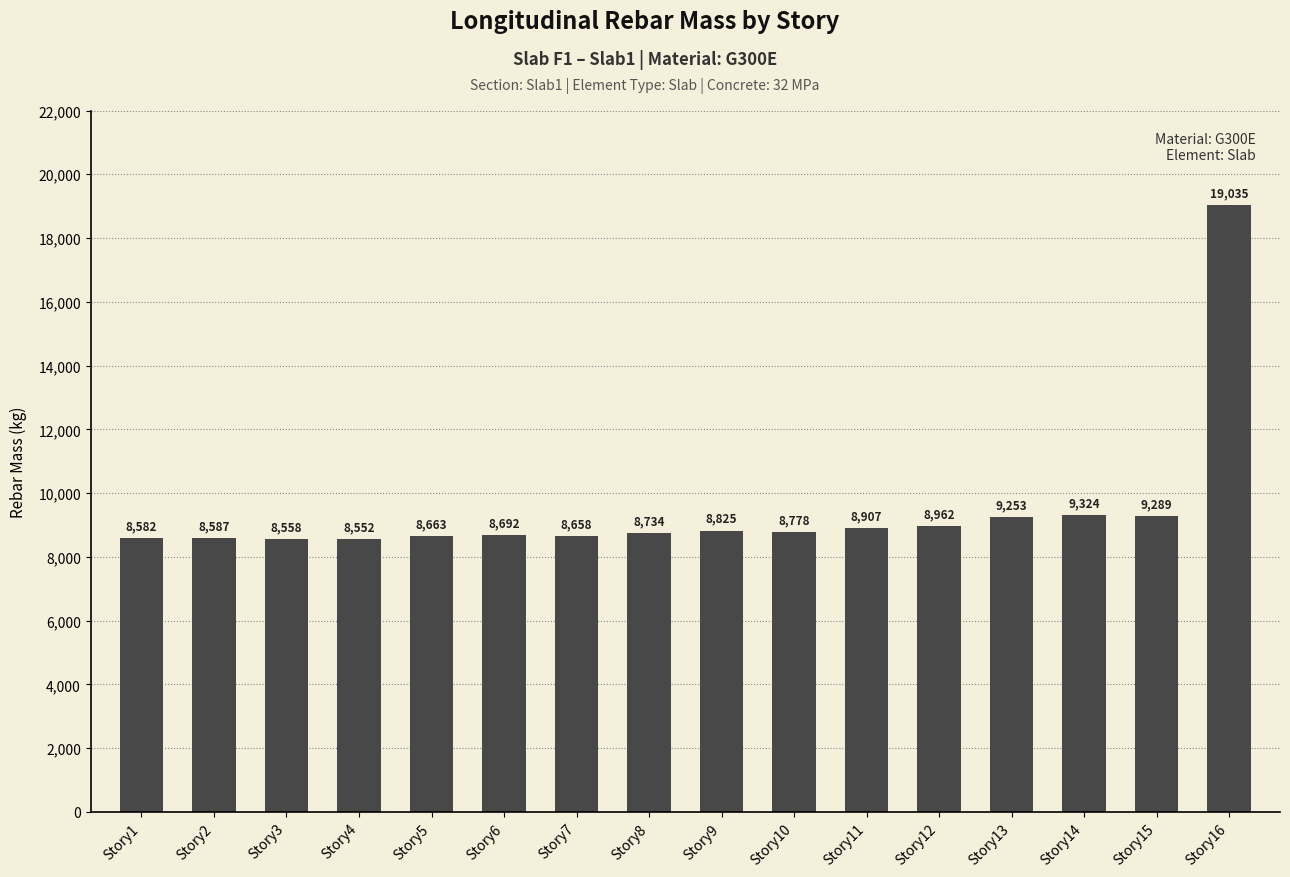

At which label is the value closest to 13793?

Story14